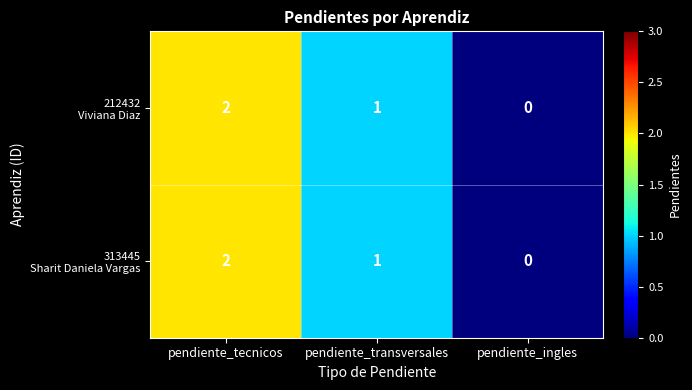

At which category does the chart reach its peak across all series?

pendiente_tecnicos